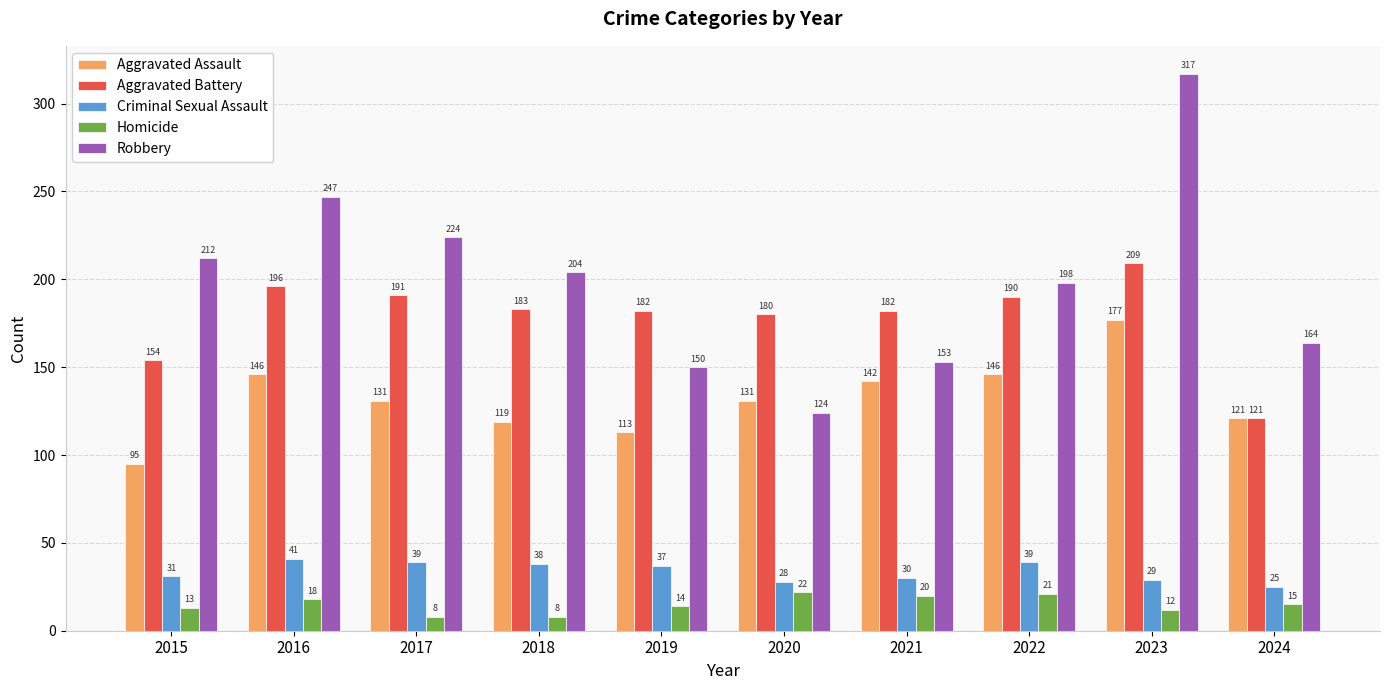

Reading left to right, list all the values displayed in this chart.

Aggravated Assault: 2015=95	2016=146	2017=131	2018=119	2019=113	2020=131	2021=142	2022=146	2023=177	2024=121
Aggravated Battery: 2015=154	2016=196	2017=191	2018=183	2019=182	2020=180	2021=182	2022=190	2023=209	2024=121
Criminal Sexual Assault: 2015=31	2016=41	2017=39	2018=38	2019=37	2020=28	2021=30	2022=39	2023=29	2024=25
Homicide: 2015=13	2016=18	2017=8	2018=8	2019=14	2020=22	2021=20	2022=21	2023=12	2024=15
Robbery: 2015=212	2016=247	2017=224	2018=204	2019=150	2020=124	2021=153	2022=198	2023=317	2024=164